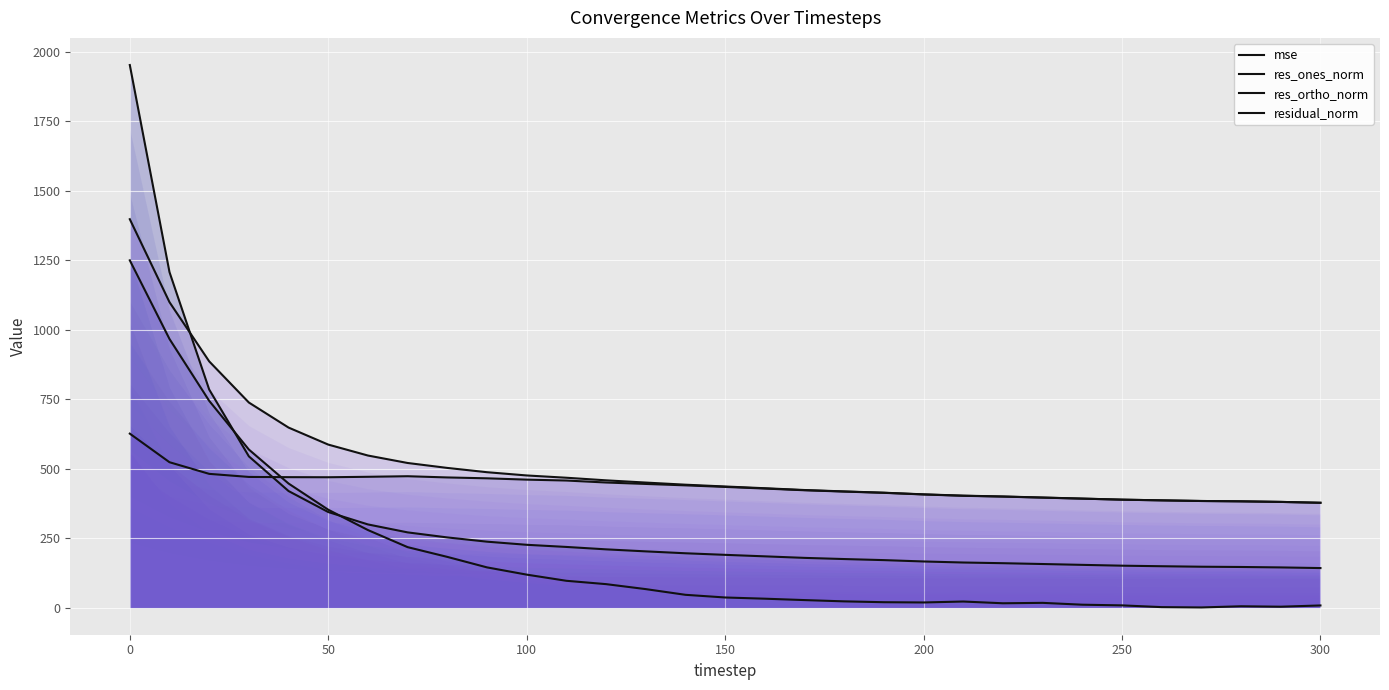

How many lines are shown in the chart?

4